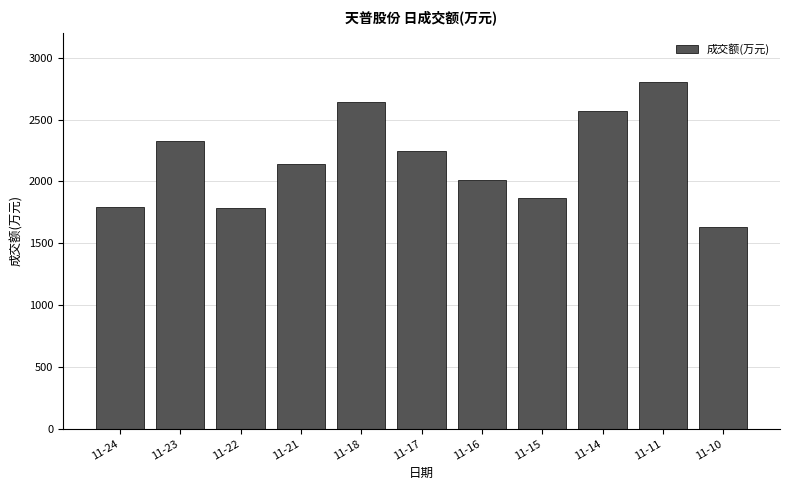

What is the greatest value displayed?

2804